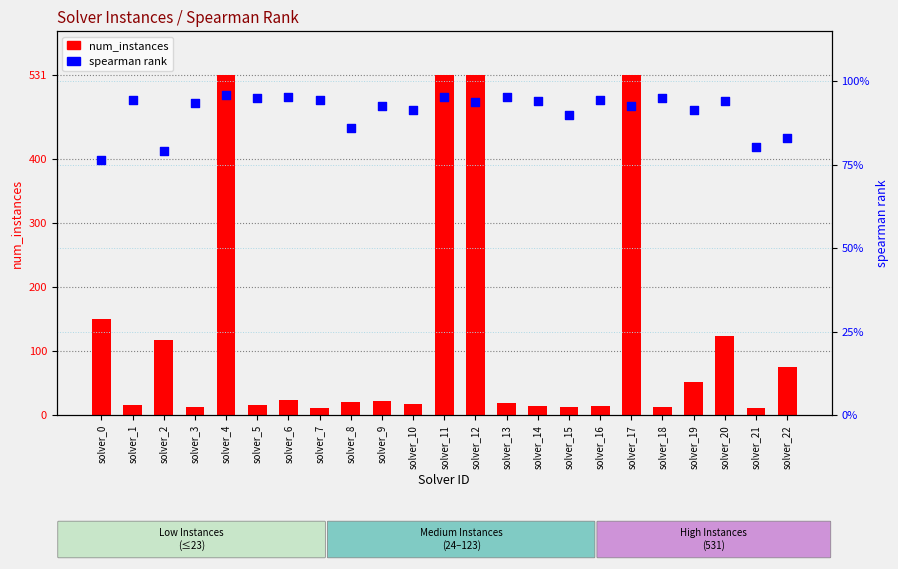

Is the value of num_instances at solver_18 greater than the value of spearman at solver_5?

Yes